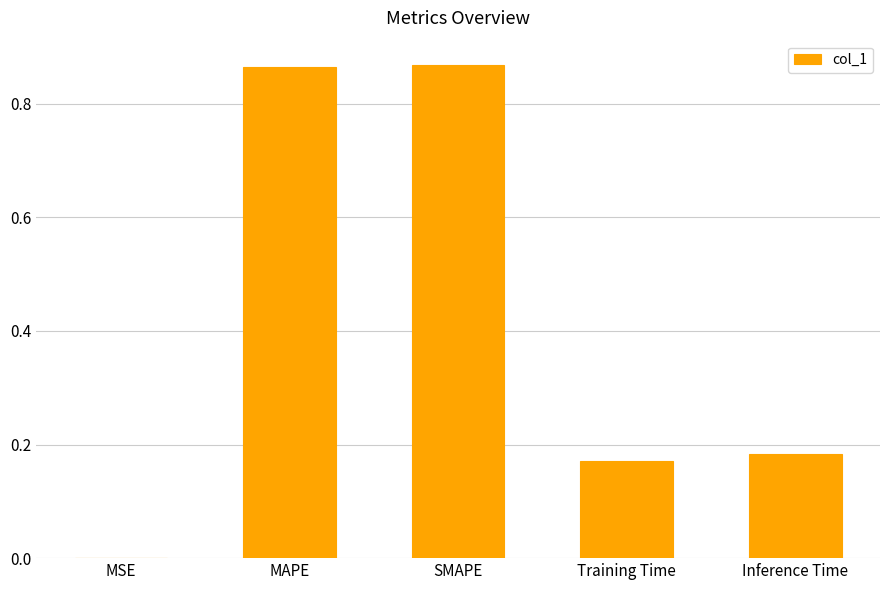

What is the sum of all values?

2.1